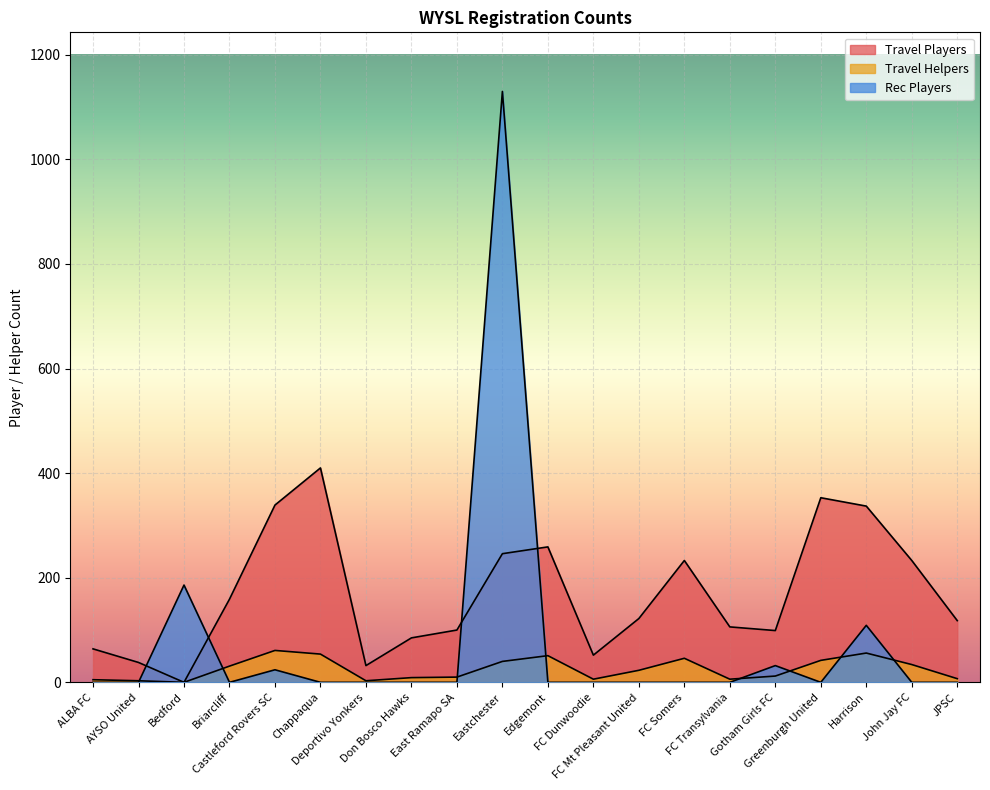

Which category has the lowest value across all series?

Bedford